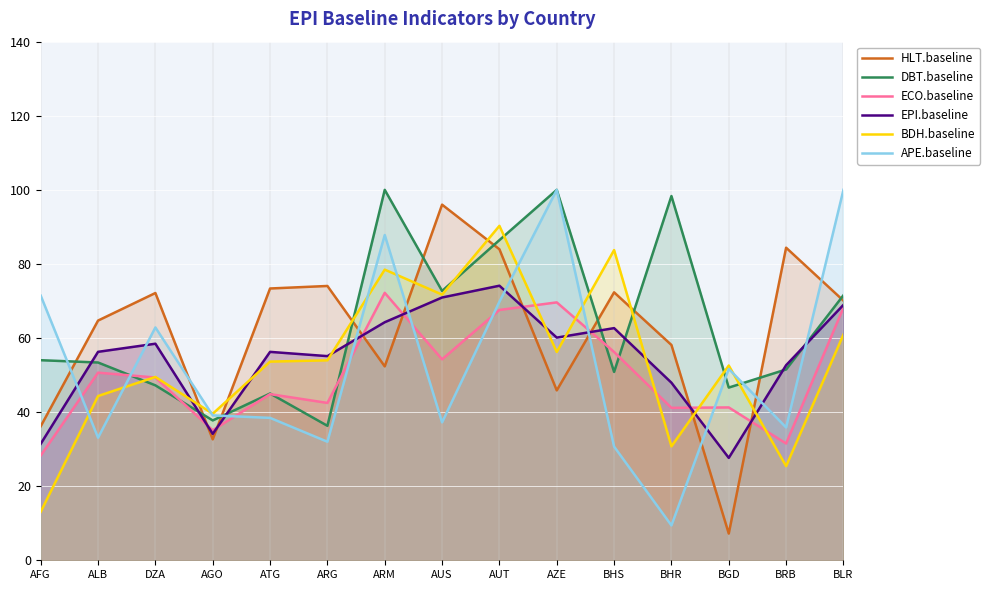

Reading left to right, what are all the values shown in this chart?

HLT.baseline: AFG=36.2	ALB=64.7	DZA=72.2	AGO=32.6	ATG=73.4	ARG=74.0	ARM=52.3	AUS=96.0	AUT=84.0	AZE=45.9	BHS=72.3	BHR=58.1	BGD=7.2	BRB=84.4	BLR=70.1
DBT.baseline: AFG=54.0	ALB=53.4	DZA=47.2	AGO=37.8	ATG=45.0	ARG=36.3	ARM=100.0	AUS=72.7	AUT=86.4	AZE=100.0	BHS=50.8	BHR=98.3	BGD=46.6	BRB=51.5	BLR=71.5
ECO.baseline: AFG=28.3	ALB=50.6	DZA=49.3	AGO=35.1	ATG=44.9	ARG=42.5	ARM=72.2	AUS=54.2	AUT=67.6	AZE=69.6	BHS=56.2	BHR=41.1	BGD=41.3	BRB=31.5	BLR=68.2
EPI.baseline: AFG=31.4	ALB=56.3	DZA=58.5	AGO=34.1	ATG=56.3	ARG=55.1	ARM=64.3	AUS=70.9	AUT=74.1	AZE=60.1	BHS=62.7	BHR=47.9	BGD=27.6	BRB=52.7	BLR=69.0
BDH.baseline: AFG=13.1	ALB=44.3	DZA=49.5	AGO=39.6	ATG=53.6	ARG=54.0	ARM=78.5	AUS=71.7	AUT=90.3	AZE=56.2	BHS=83.7	BHR=30.8	BGD=52.6	BRB=25.4	BLR=60.9
APE.baseline: AFG=71.4	ALB=33.1	DZA=62.9	AGO=39.1	ATG=38.4	ARG=32.0	ARM=87.8	AUS=37.2	AUT=69.8	AZE=100.0	BHS=30.7	BHR=9.4	BGD=51.6	BRB=35.9	BLR=100.0